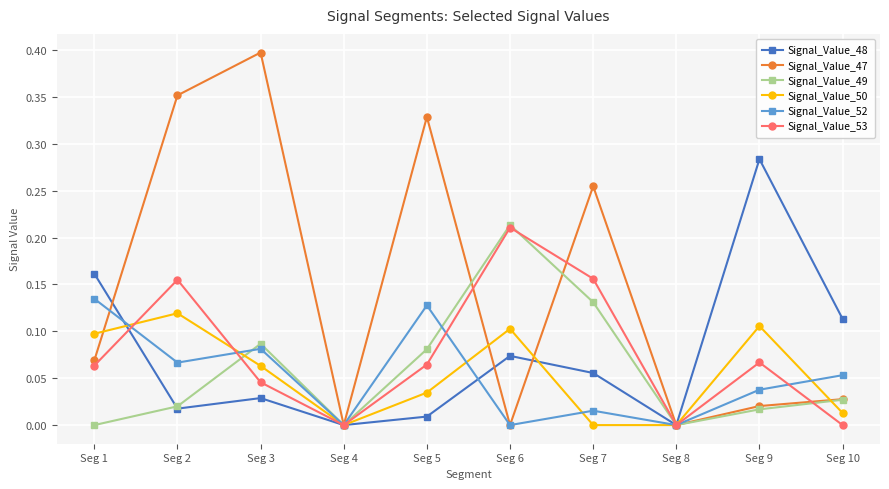

Is the value of Signal_Value_47 at Seg 10 greater than the value of Signal_Value_50 at Seg 8?

Yes